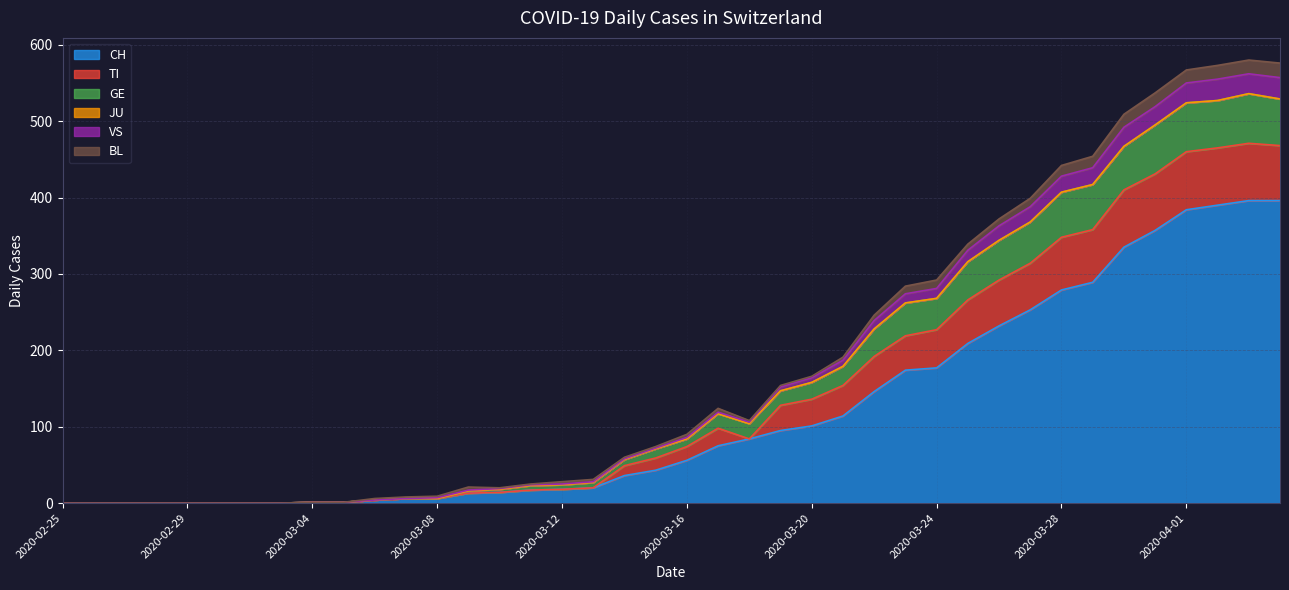

True or false: CH and GE intersect in this chart.

False